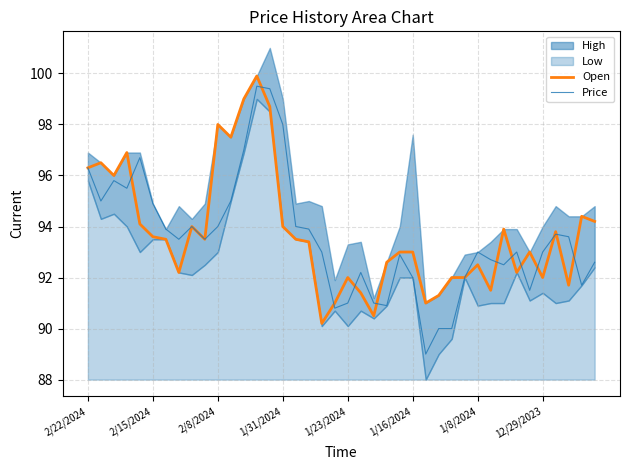

Is it true that Open equals 96.3 at 2/22/2024?

True